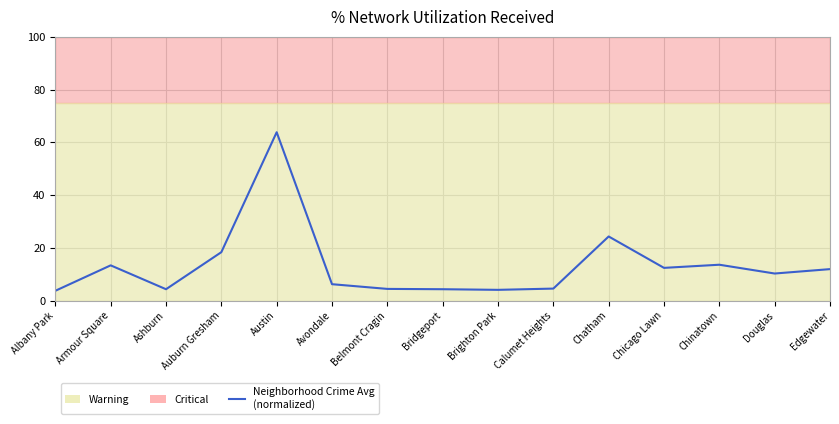

Which has a higher value, Bridgeport or Calumet Heights?

Calumet Heights